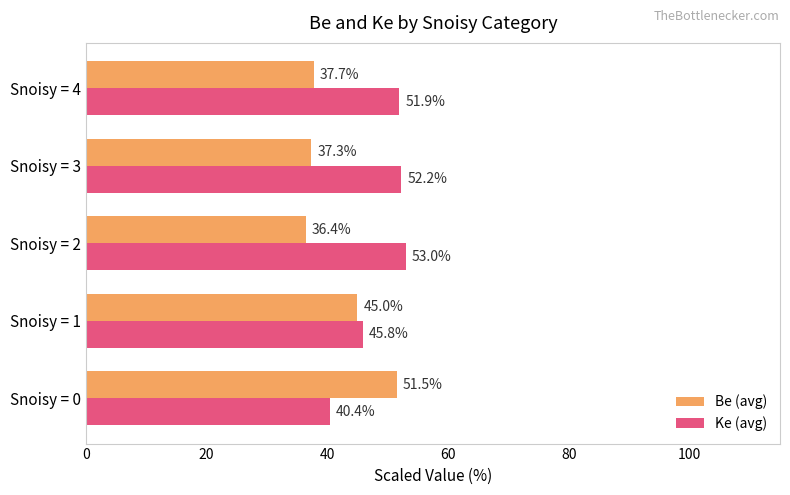

List the labels in order of Be (avg) value, smallest first.

Snoisy = 2, Snoisy = 3, Snoisy = 4, Snoisy = 1, Snoisy = 0